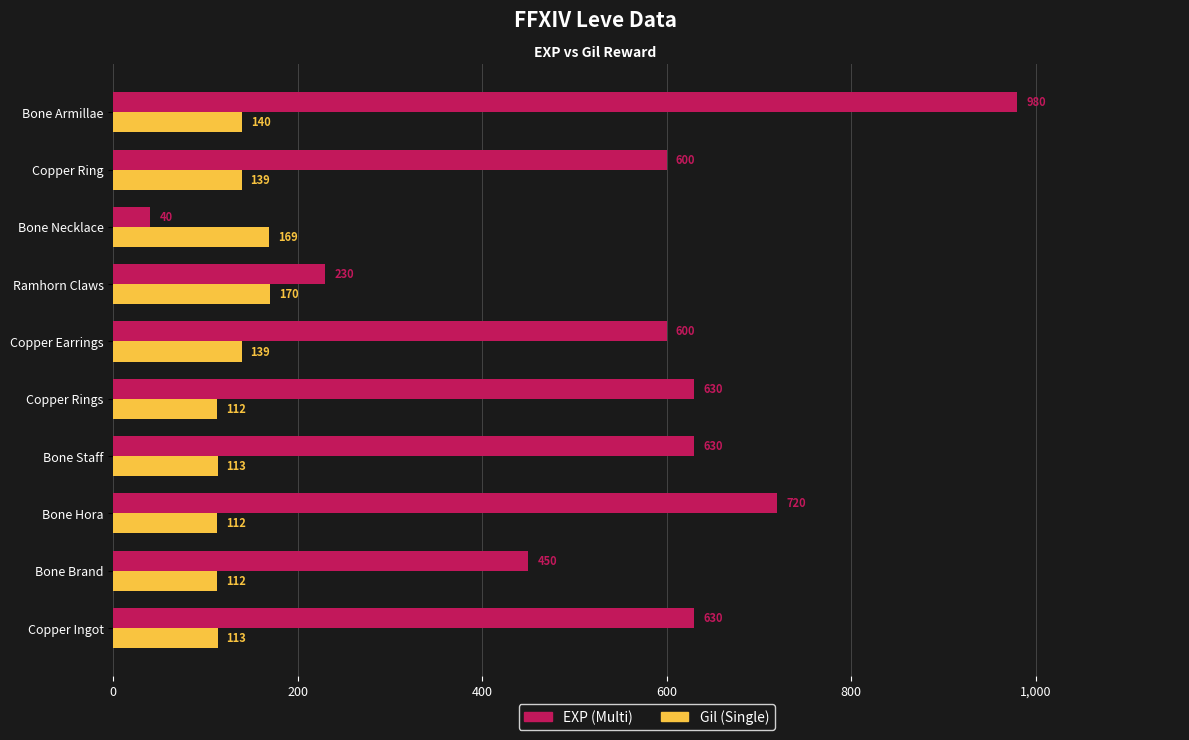

At Copper Ingot, list the series in order from smallest to largest.

Gil (Single), EXP (Multi)